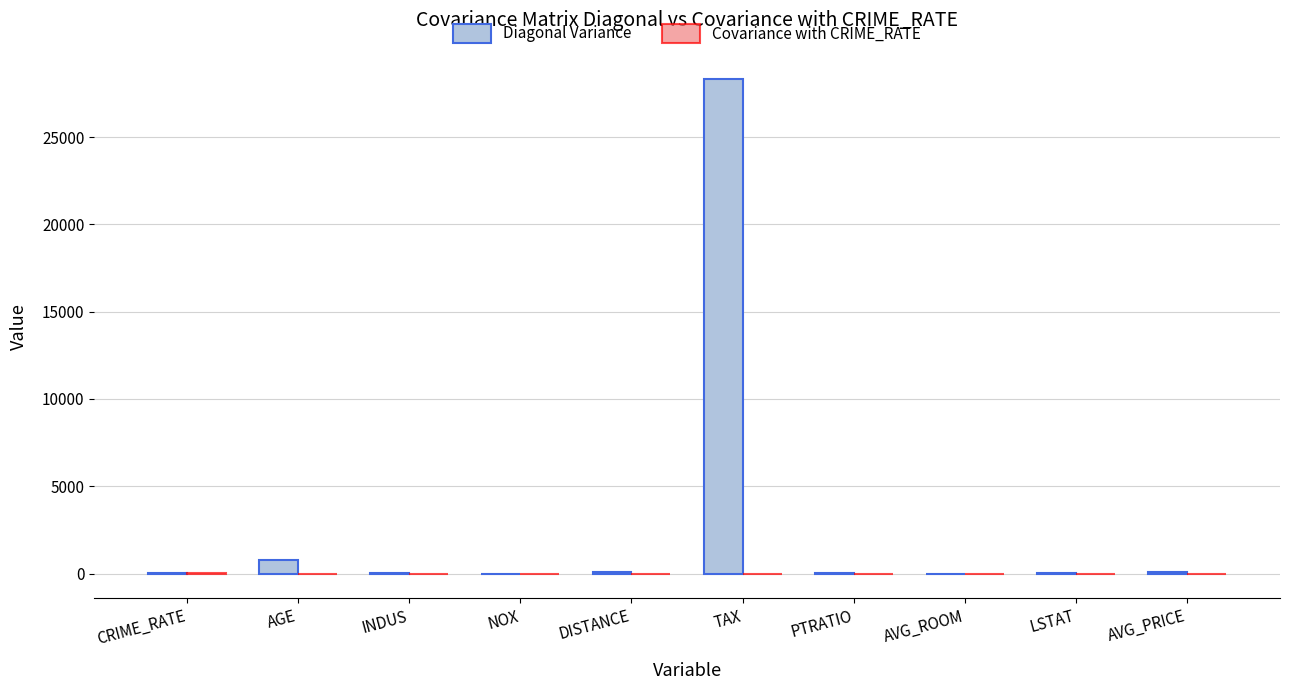

Where is Diagonal Variance nearest to the value 14174?

AGE